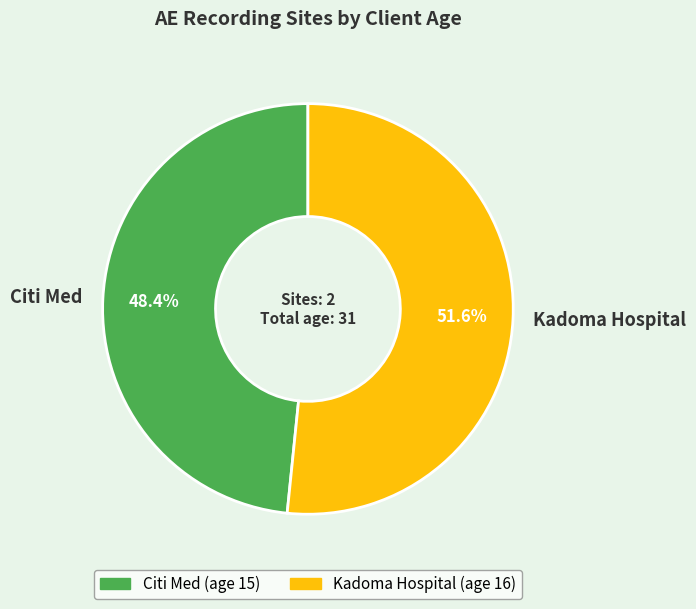

To the nearest percent, what percentage of the pie is Citi Med?

48%